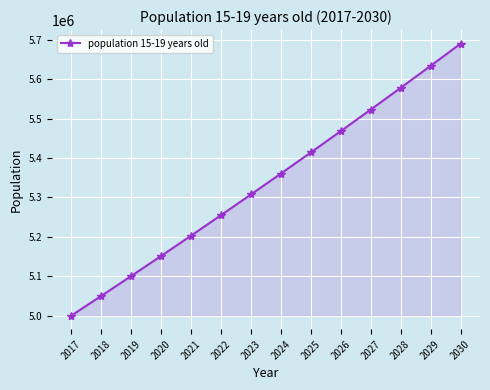

What is the maximum value shown in the chart?

5690466.4